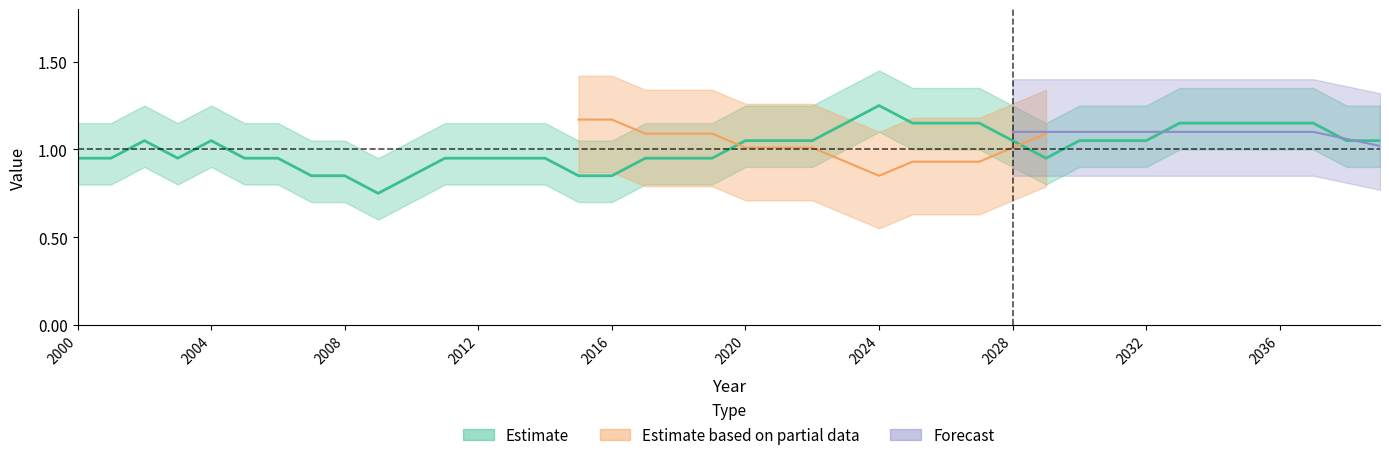

The value of Estimate at 2013 is 1.0. True or false?

True